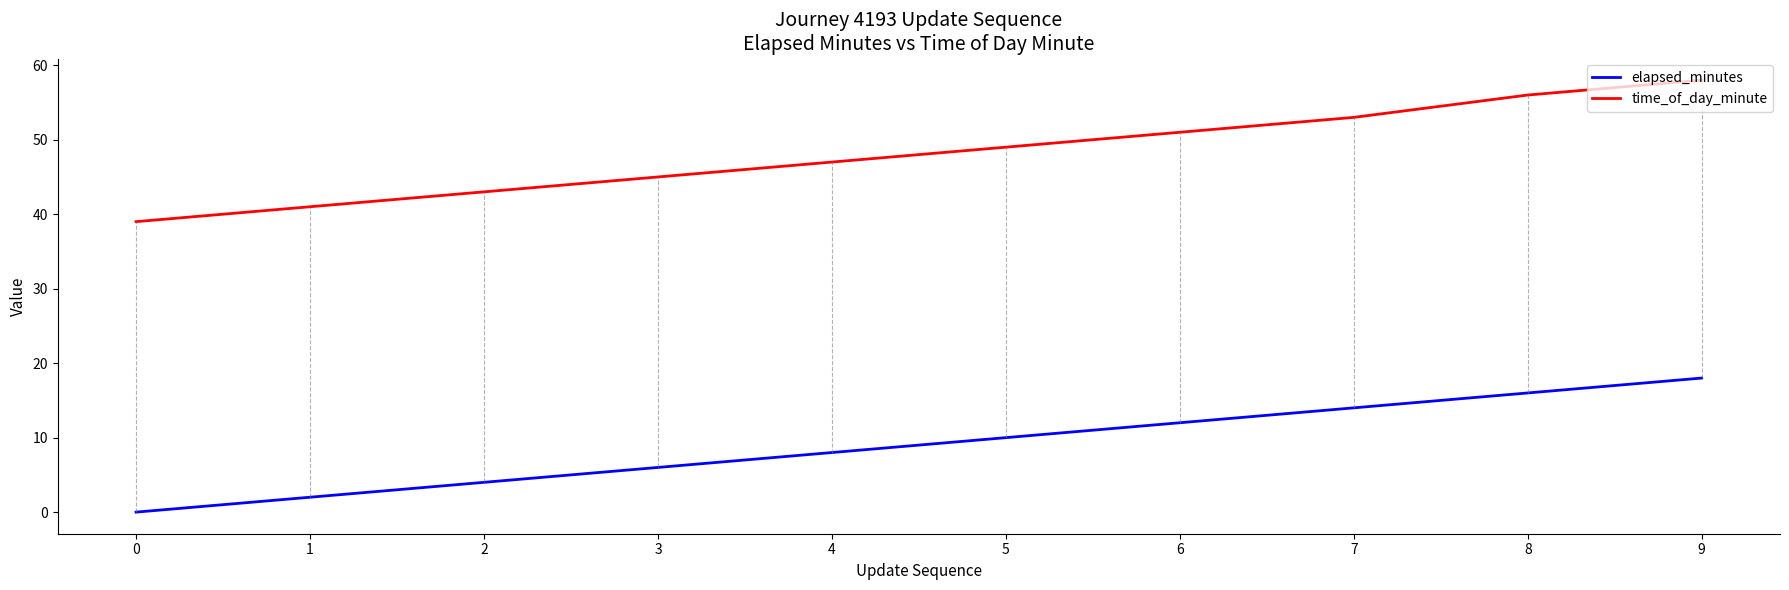

True or false: time_of_day_minute and elapsed_minutes intersect in this chart.

False